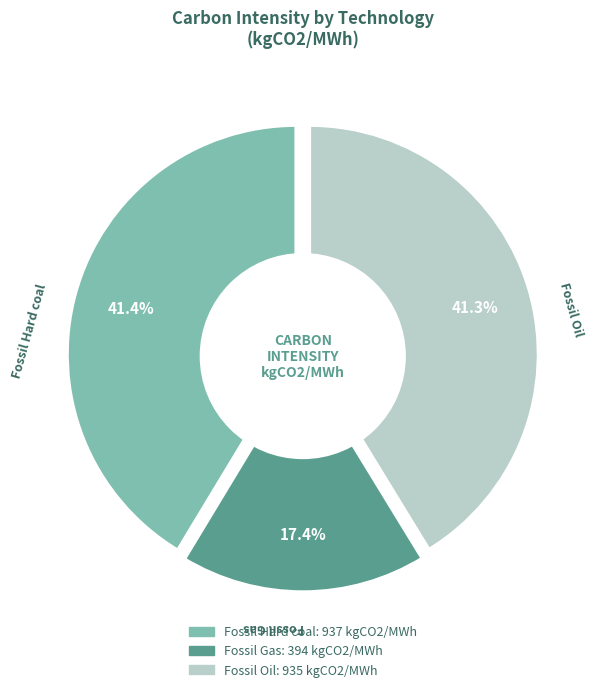

To the nearest percent, what is the difference between the largest and smallest slice percentages?

24%